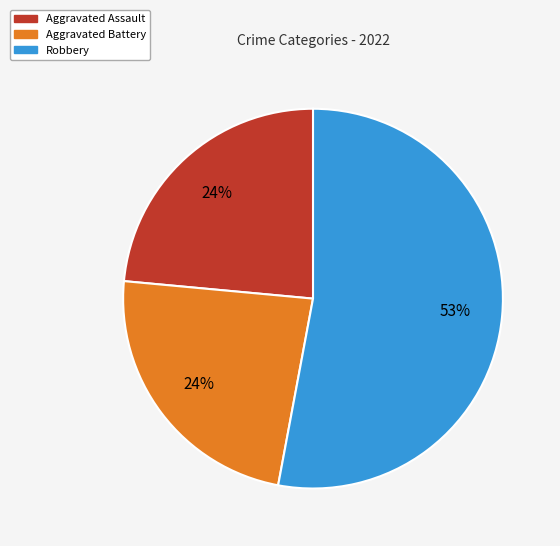

What is the largest slice in the pie chart?

Robbery